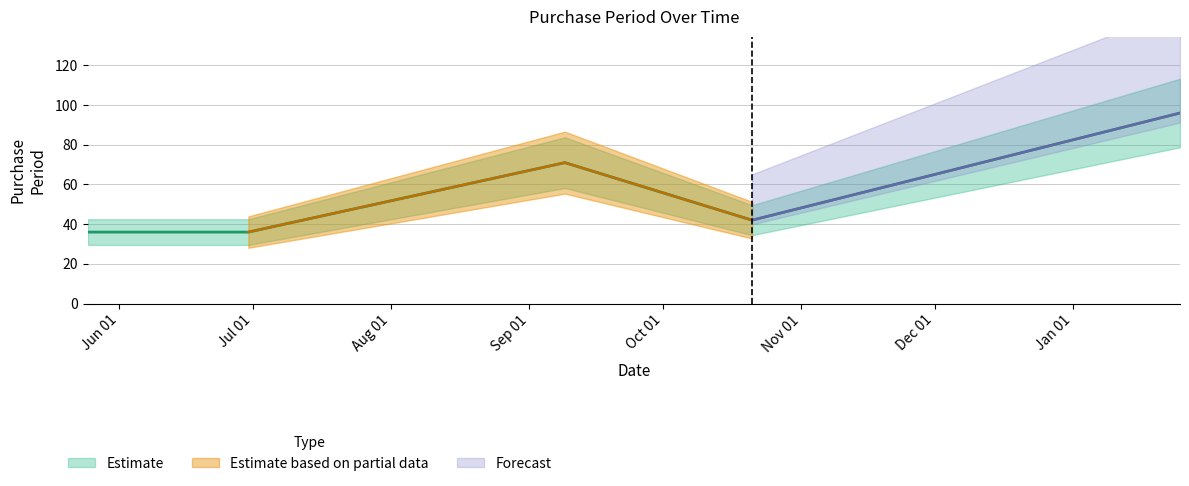

How many interior local peaks (higher than both neighbors) does the data have?

1